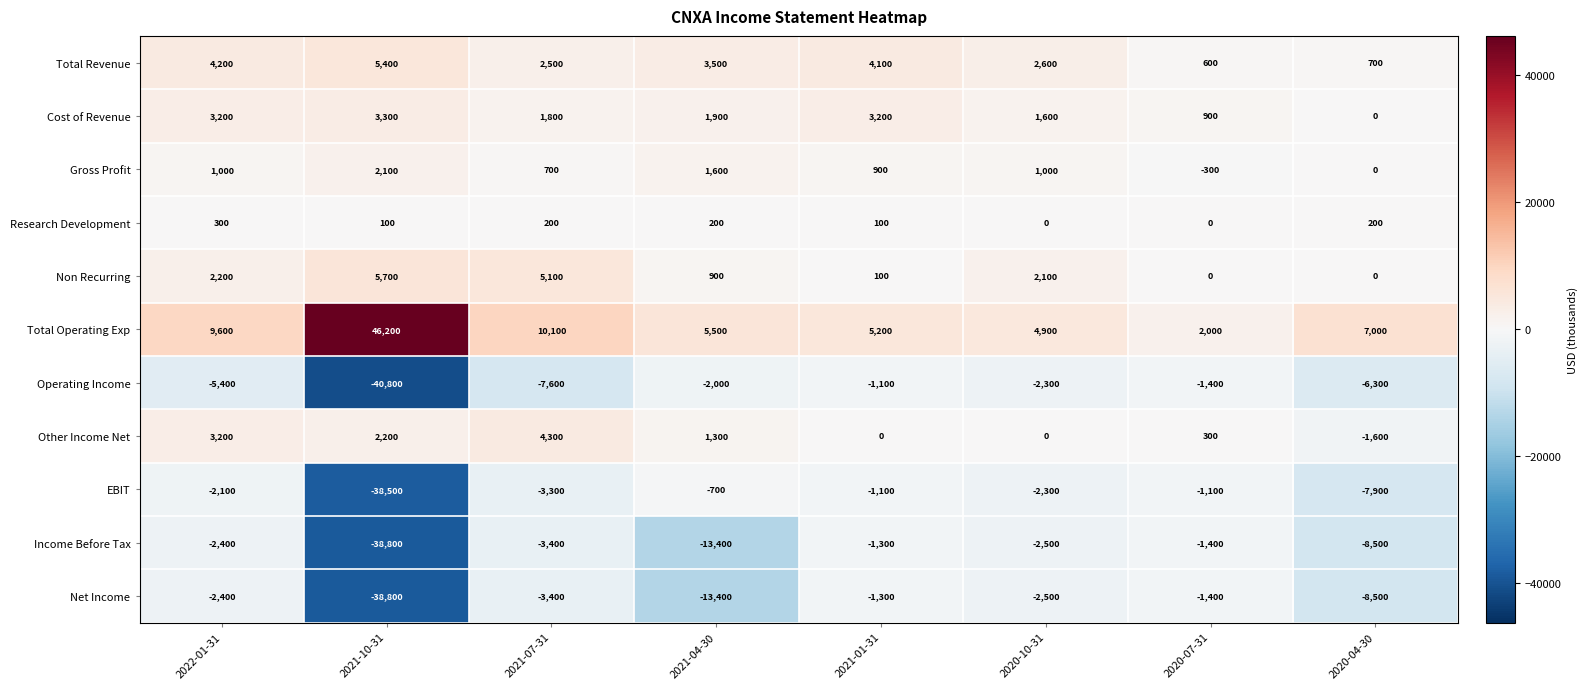

What is the greatest value displayed?

46200